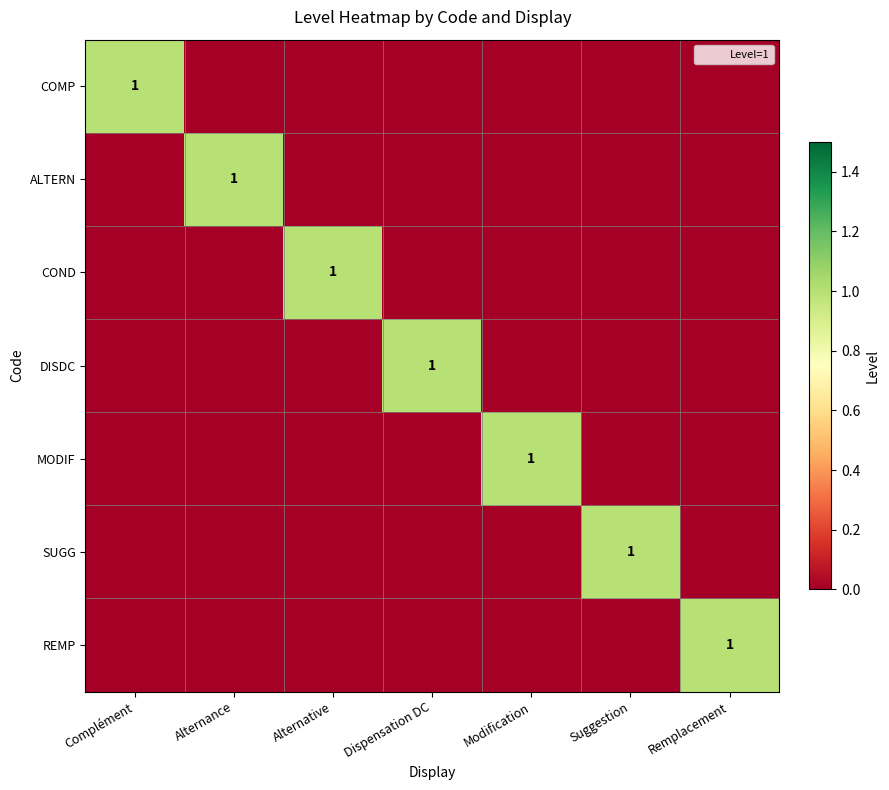

Which series has the largest range (max minus min)?

COMP